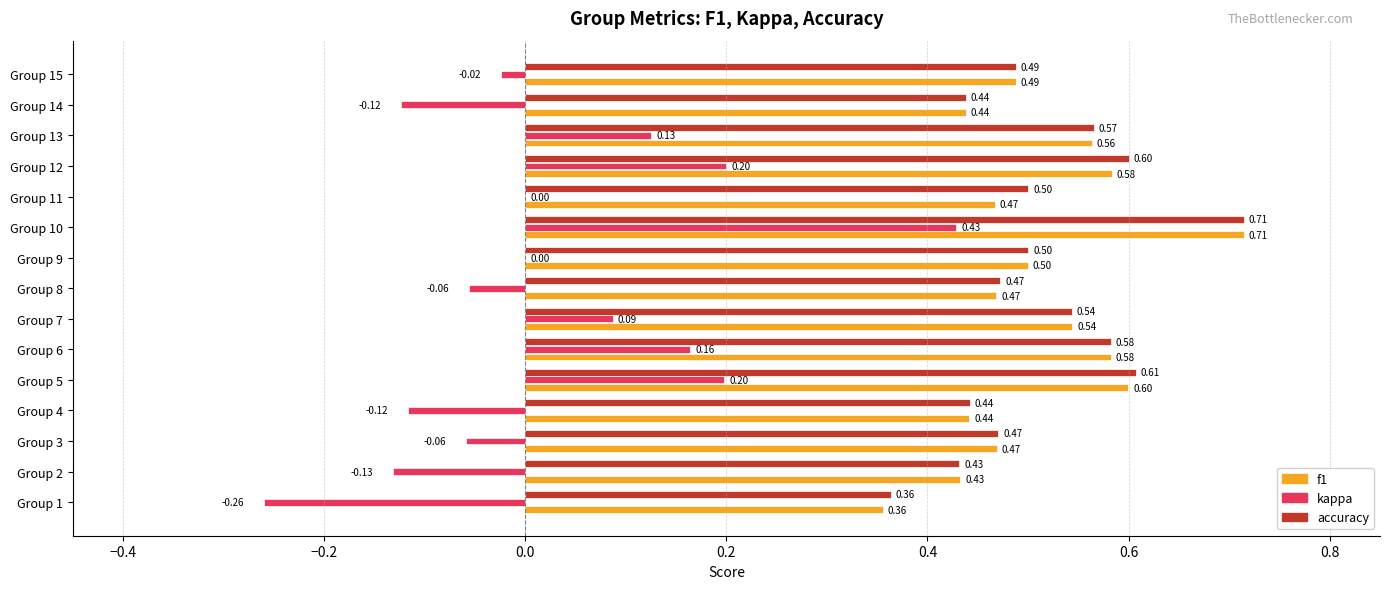

What is the sum of the f1 values at Group 11 and Group 3?

0.9